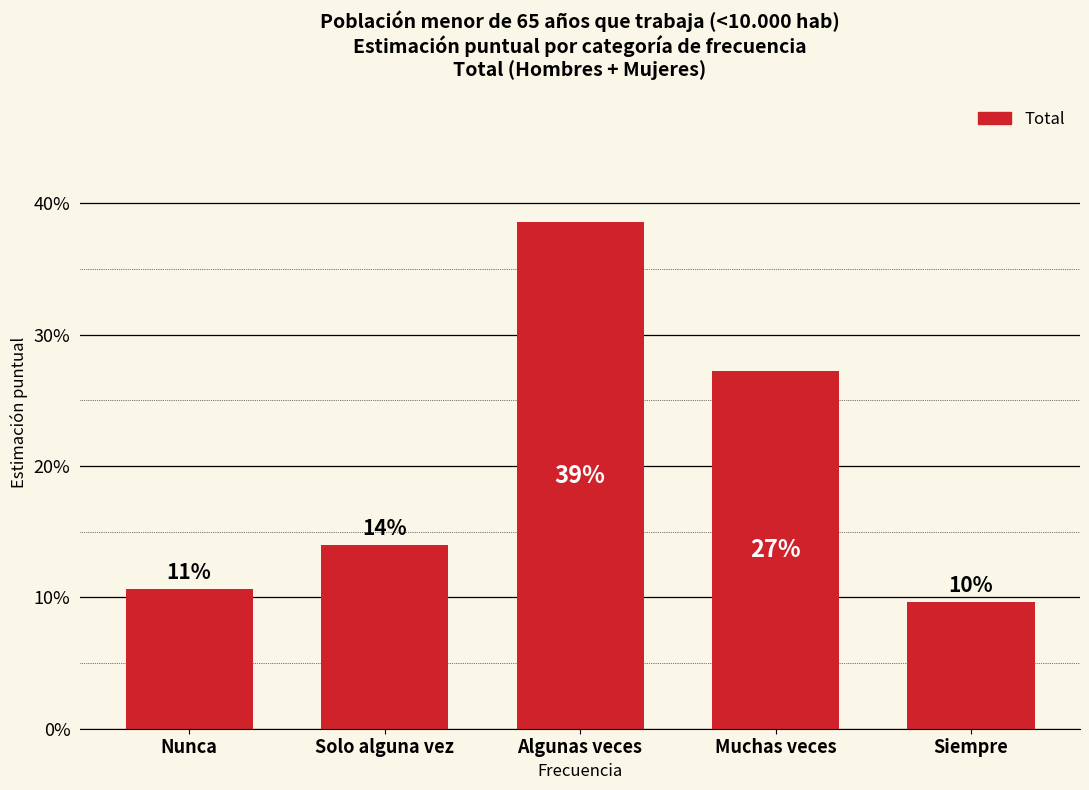

What is the greatest value displayed?

0.4